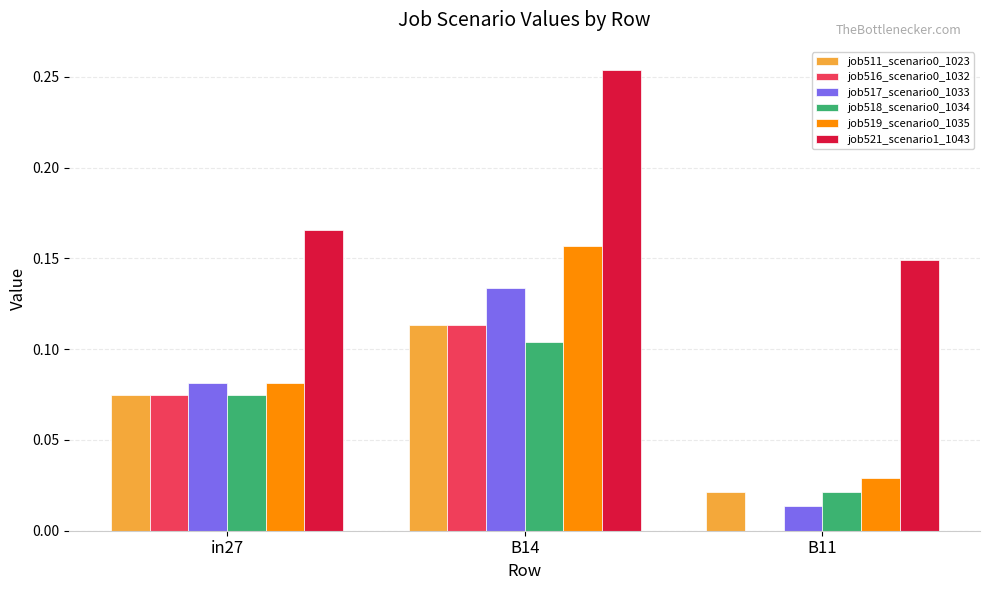

Does the chart contain stacked bars?

No